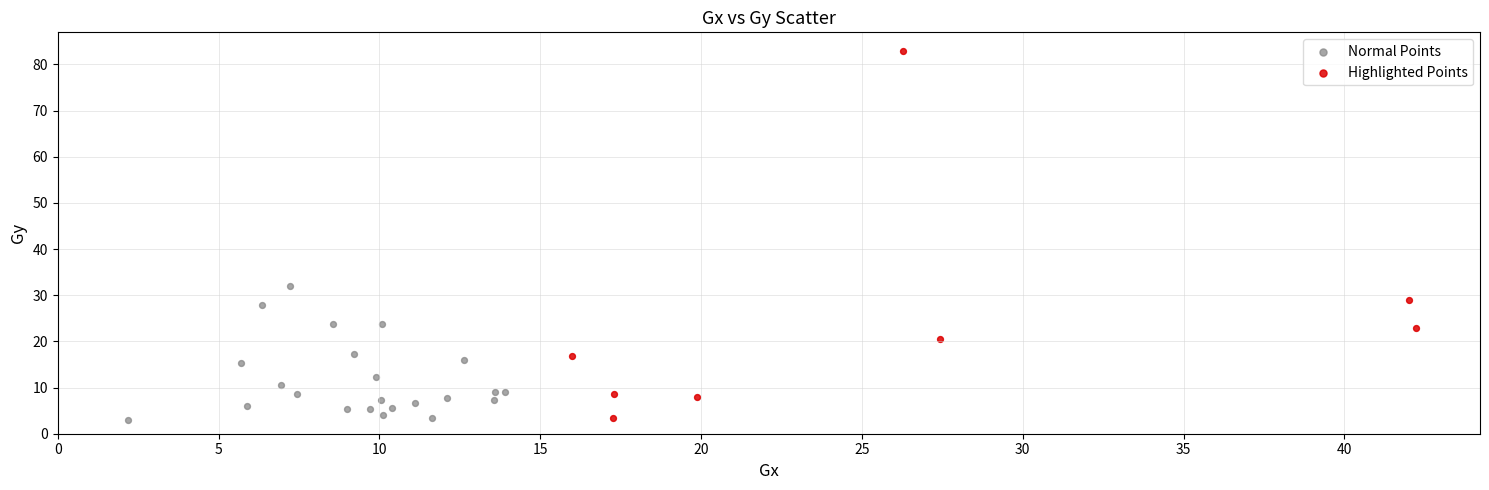

Which series has the widest spread of Y values?

Highlighted Points